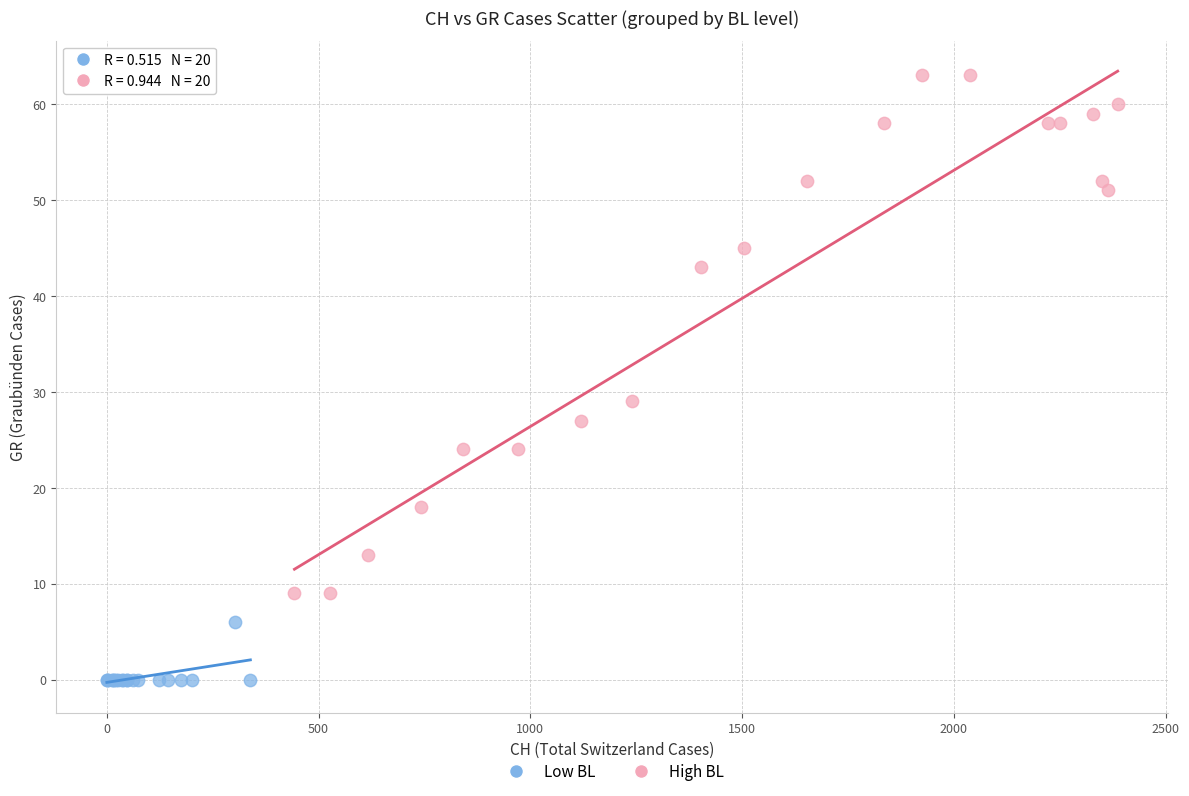

Which series reaches the minimum Y coordinate?

Low BL